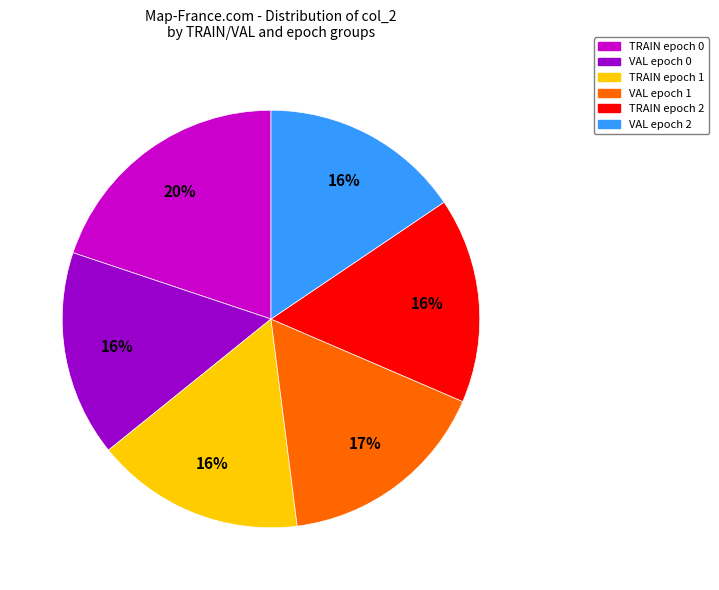

Does any single category account for the majority?

No